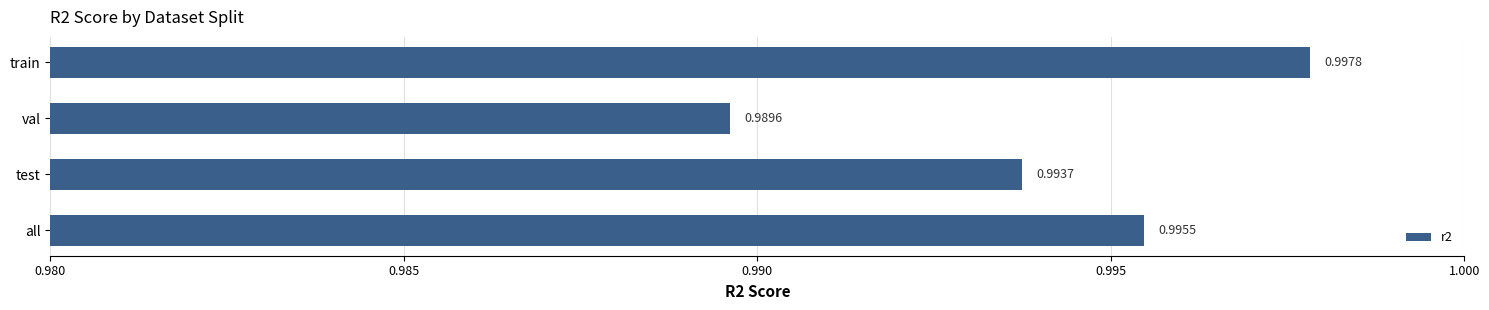

At which label is the value closest to 0?

val